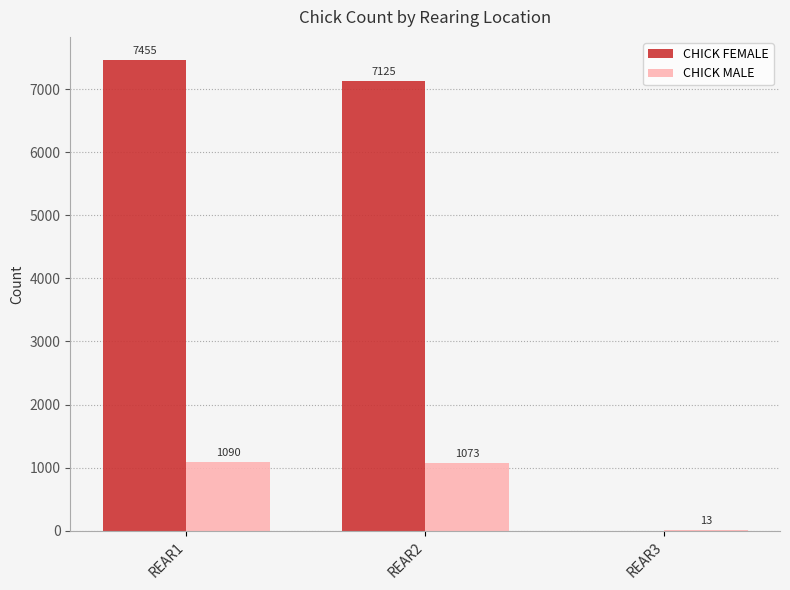

Is it true that CHICK FEMALE equals 3062 at REAR2?

False